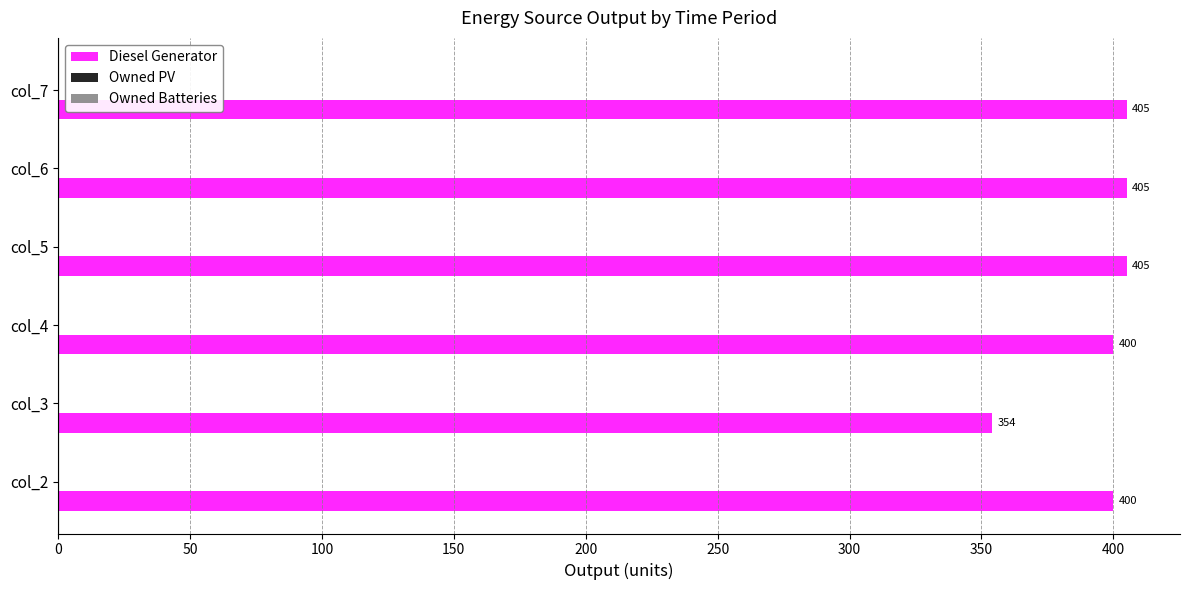

Approximately how many times larger is the value at col_7 compared to col_3?

1.1